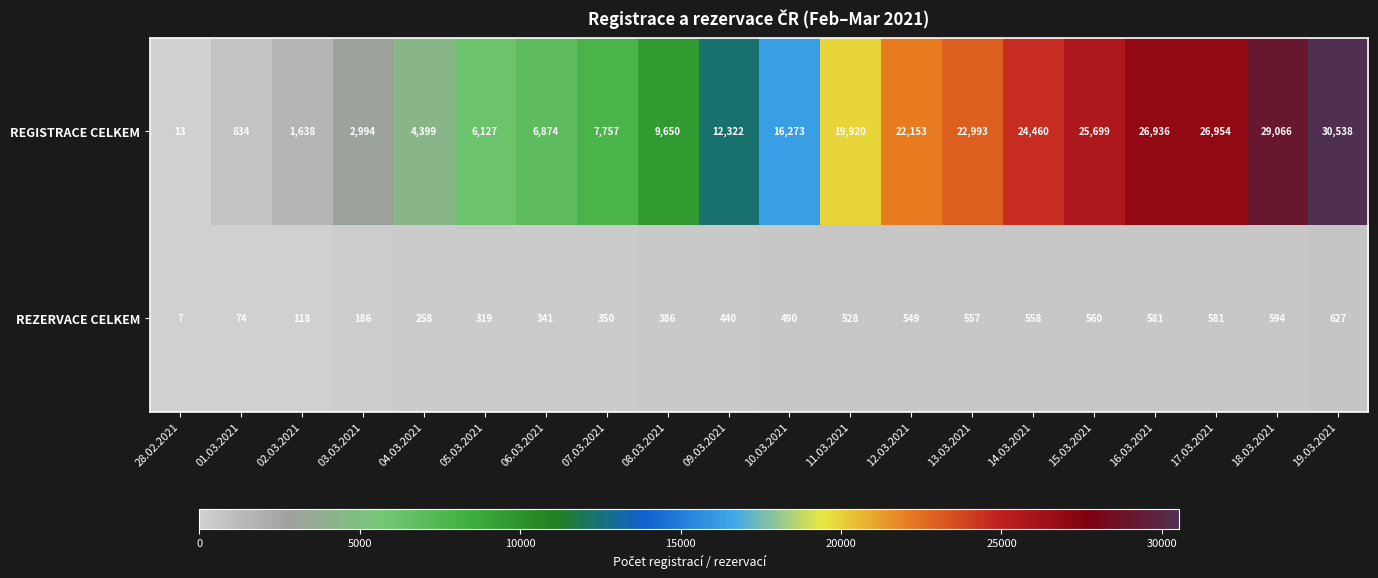

List the series in order of their peak value, highest first.

REGISTRACE CELKEM, REZERVACE CELKEM